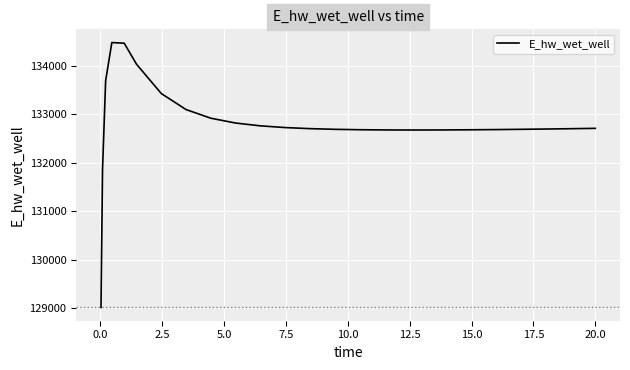

What is the difference between the maximum and minimum values?

5463.6